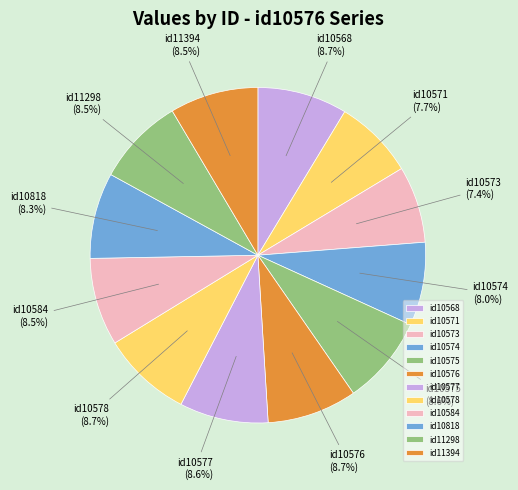

Count the number of slices in the pie.

12